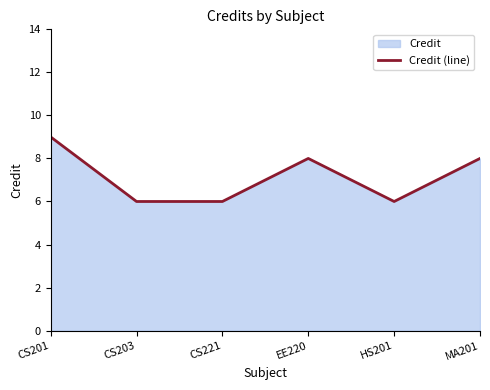

Read the value at MA201.

8